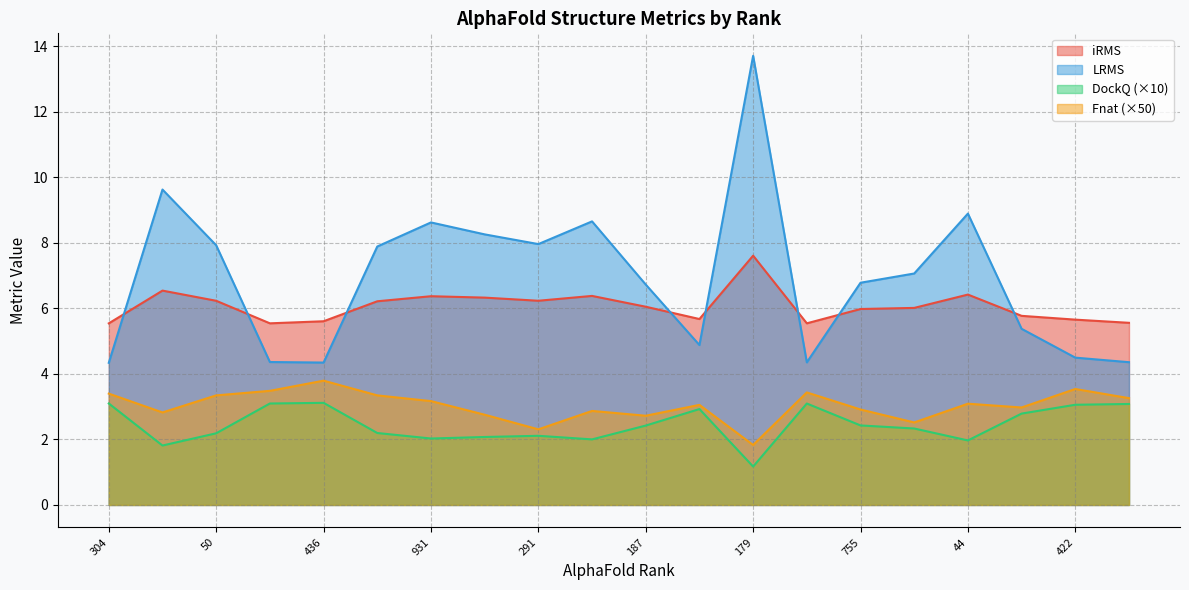

At which label does LRMS first exceed 7?

528